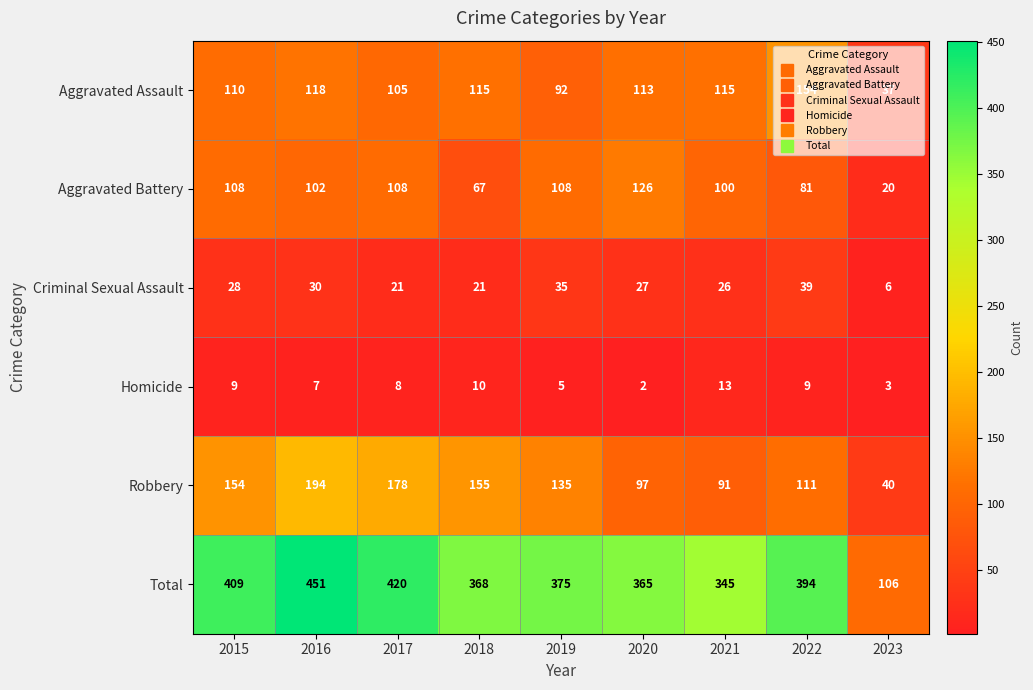

True or false: Robbery has a value of 46 at 2019.

False